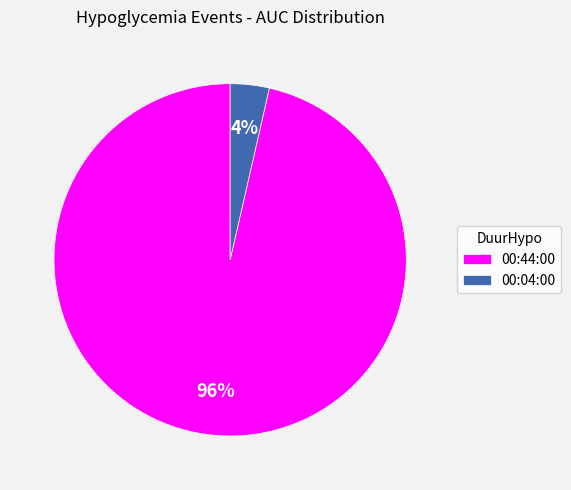

True or false: 00:04:00 accounts for 18% of the total.

False